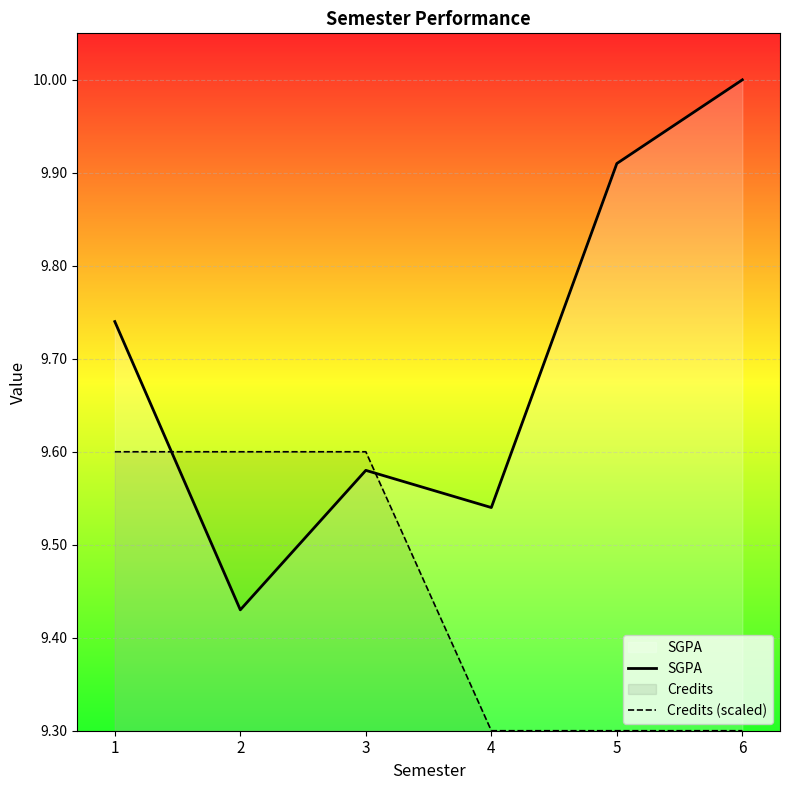

True or false: Credits (scaled) has more than 2 points higher than both neighbors.

False